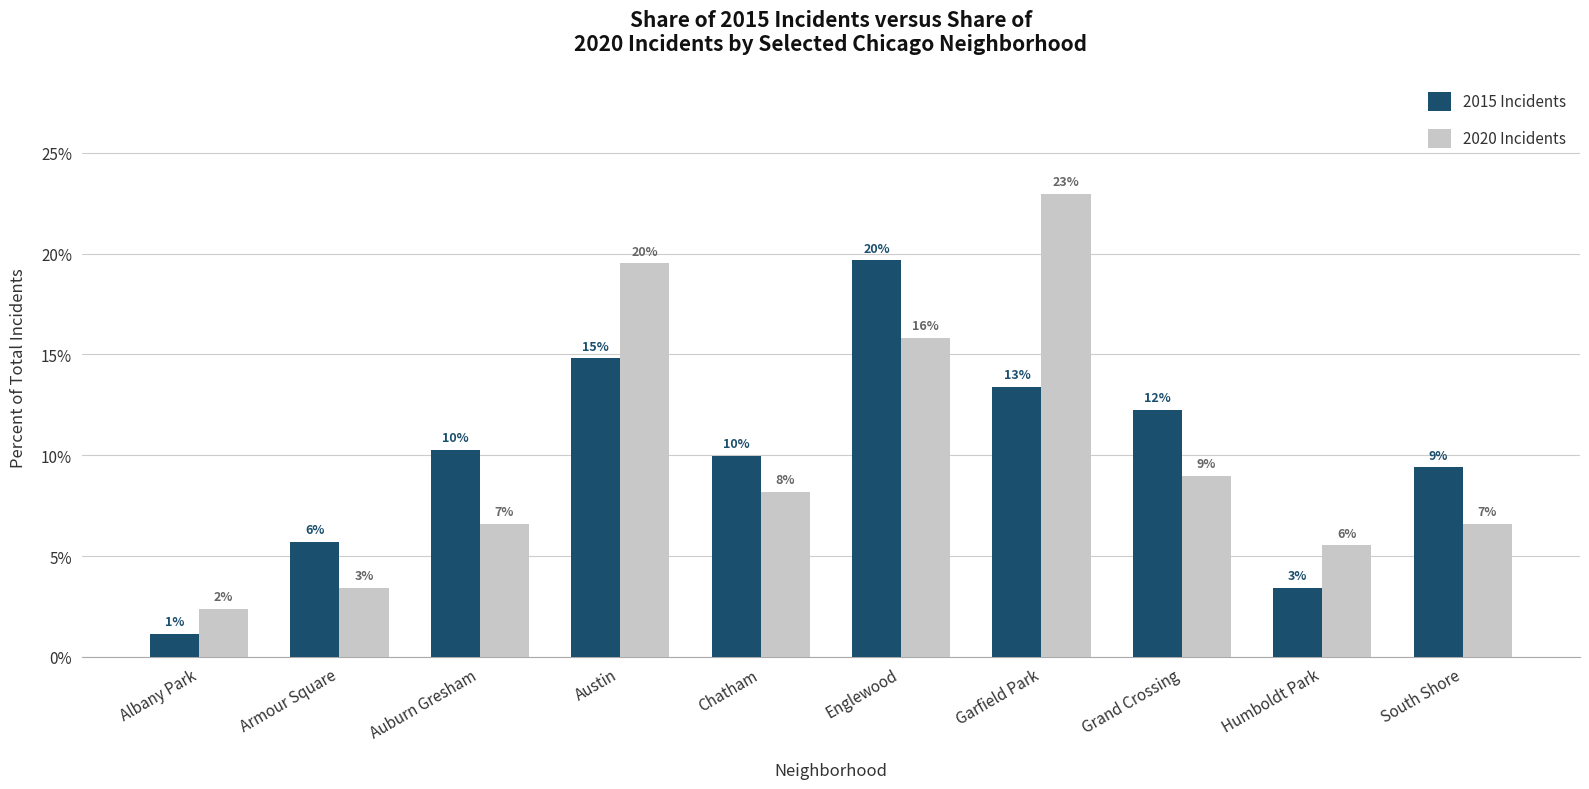

Reading left to right, extract all data points from this chart.

2015 Incidents: 1.1	5.7	10.3	14.8	10.0	19.7	13.4	12.3	3.4	9.4
2020 Incidents: 2.4	3.4	6.6	19.5	8.2	15.8	23.0	9.0	5.5	6.6